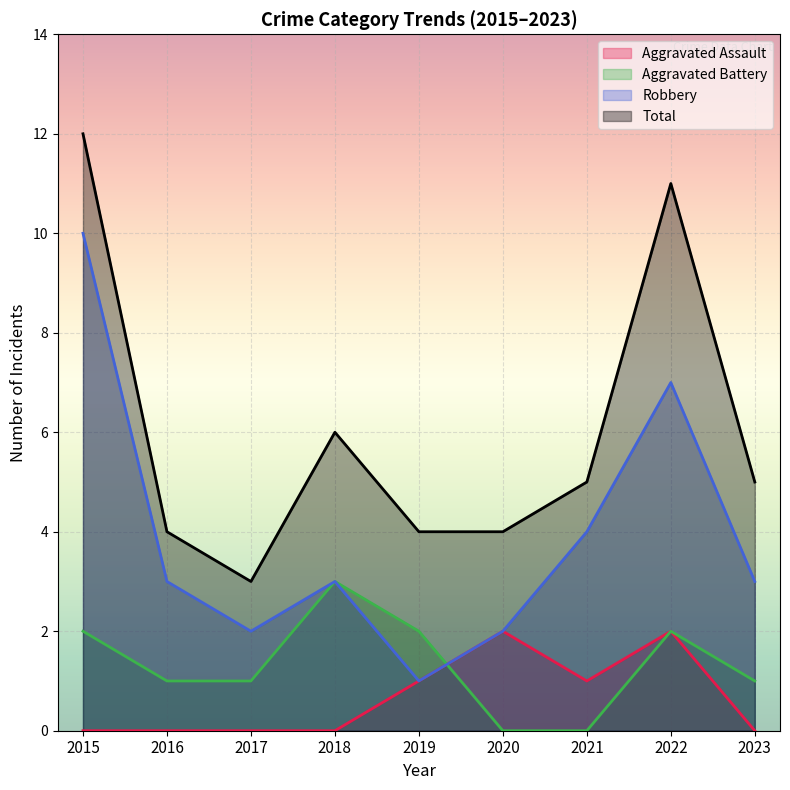

True or false: Robbery has a value of 3 at 2018.

True